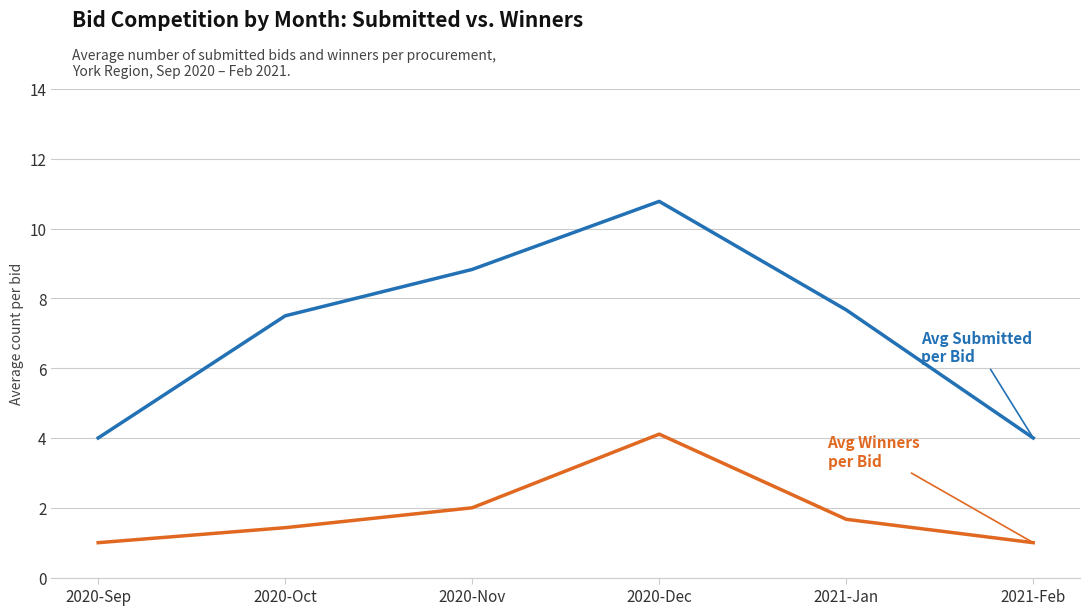

At which category does the chart reach its peak across all series?

2020-Dec